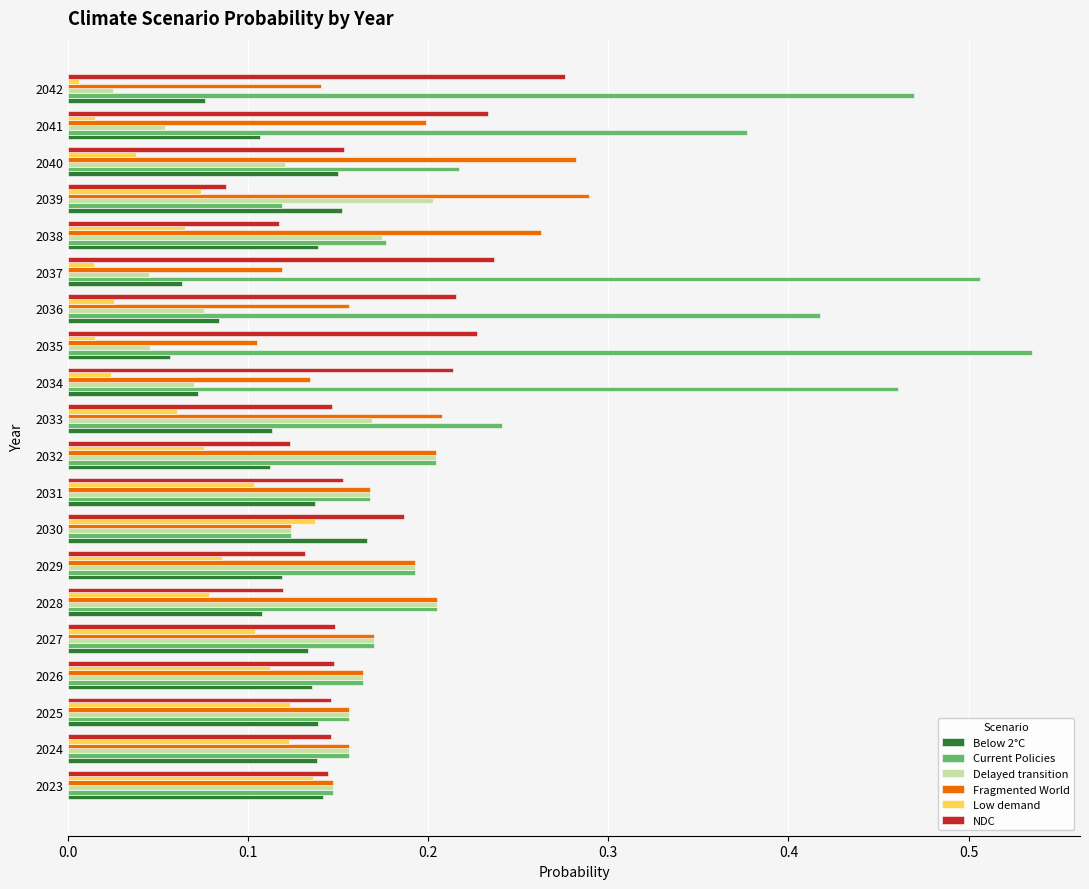

What is the total value across all series at 2031?

0.9